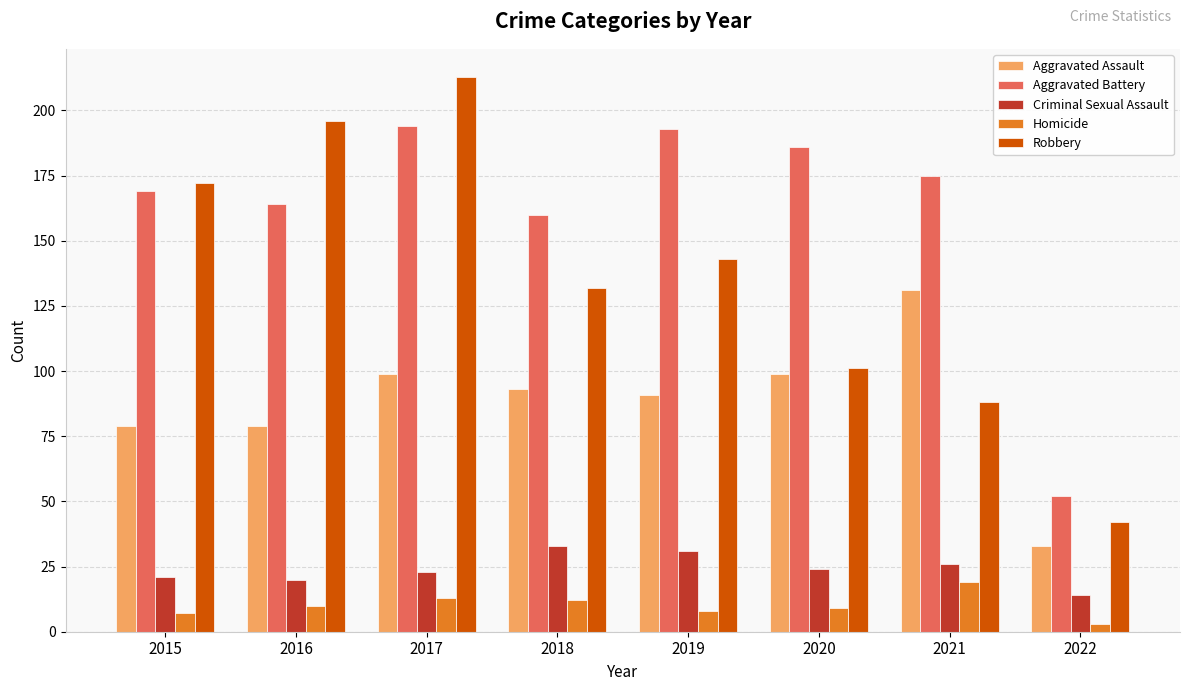

Reading right to left, list all the values displayed in this chart.

Aggravated Assault: 2022=33	2021=131	2020=99	2019=91	2018=93	2017=99	2016=79	2015=79
Aggravated Battery: 2022=52	2021=175	2020=186	2019=193	2018=160	2017=194	2016=164	2015=169
Criminal Sexual Assault: 2022=14	2021=26	2020=24	2019=31	2018=33	2017=23	2016=20	2015=21
Homicide: 2022=3	2021=19	2020=9	2019=8	2018=12	2017=13	2016=10	2015=7
Robbery: 2022=42	2021=88	2020=101	2019=143	2018=132	2017=213	2016=196	2015=172